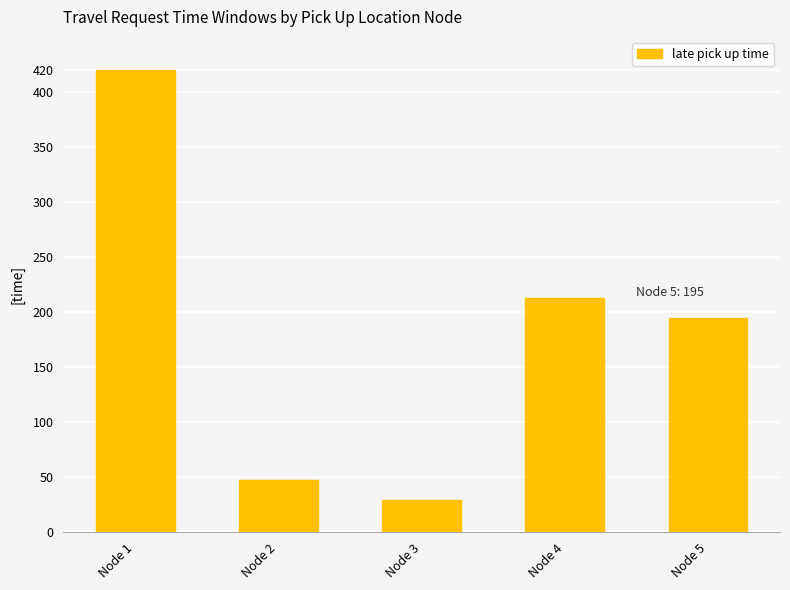

Which label corresponds to the smallest value in the chart?

Node 3